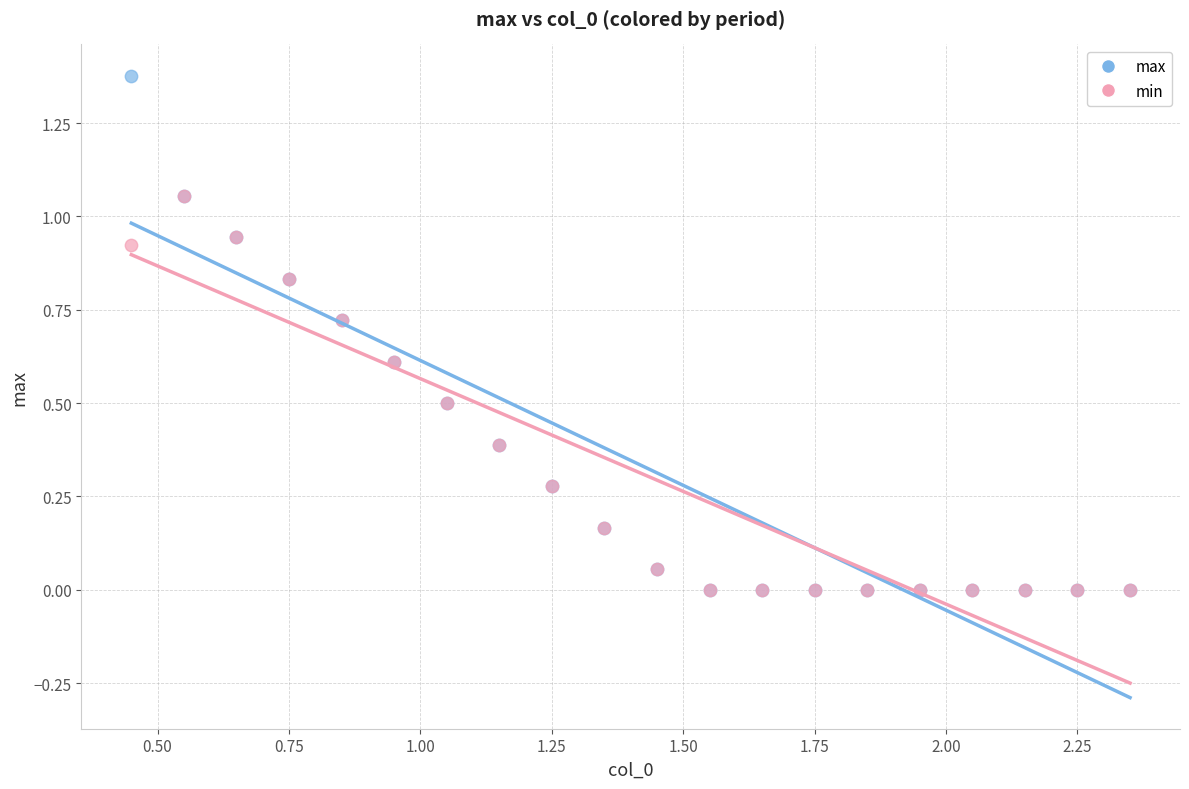

Which series contains the highest Y value?

max